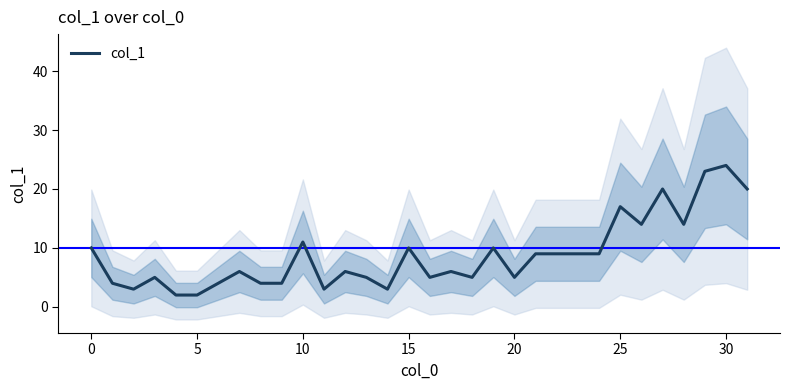

How many values exceed 6?

15